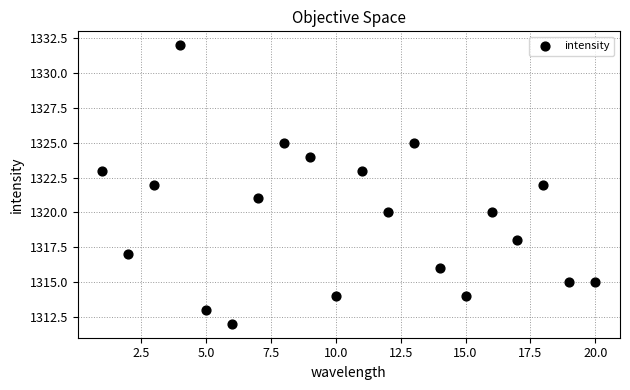

What is the range of X values (max minus min)?

19